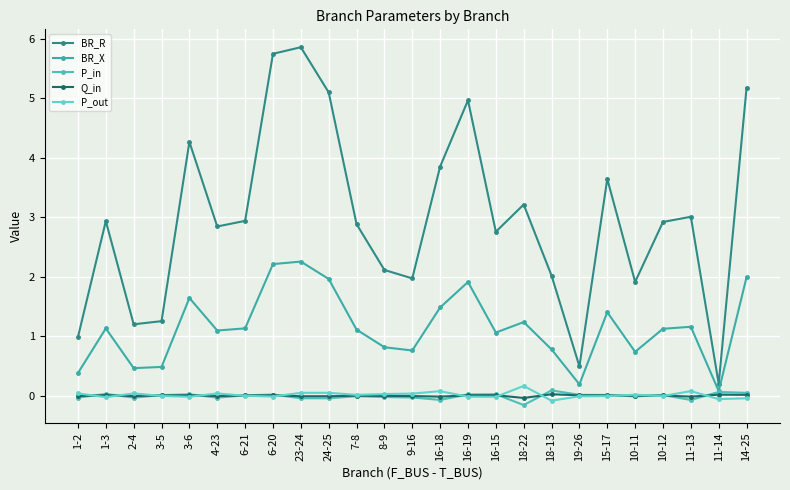

Is it true that Q_in equals 0.0 at 3-6?

False